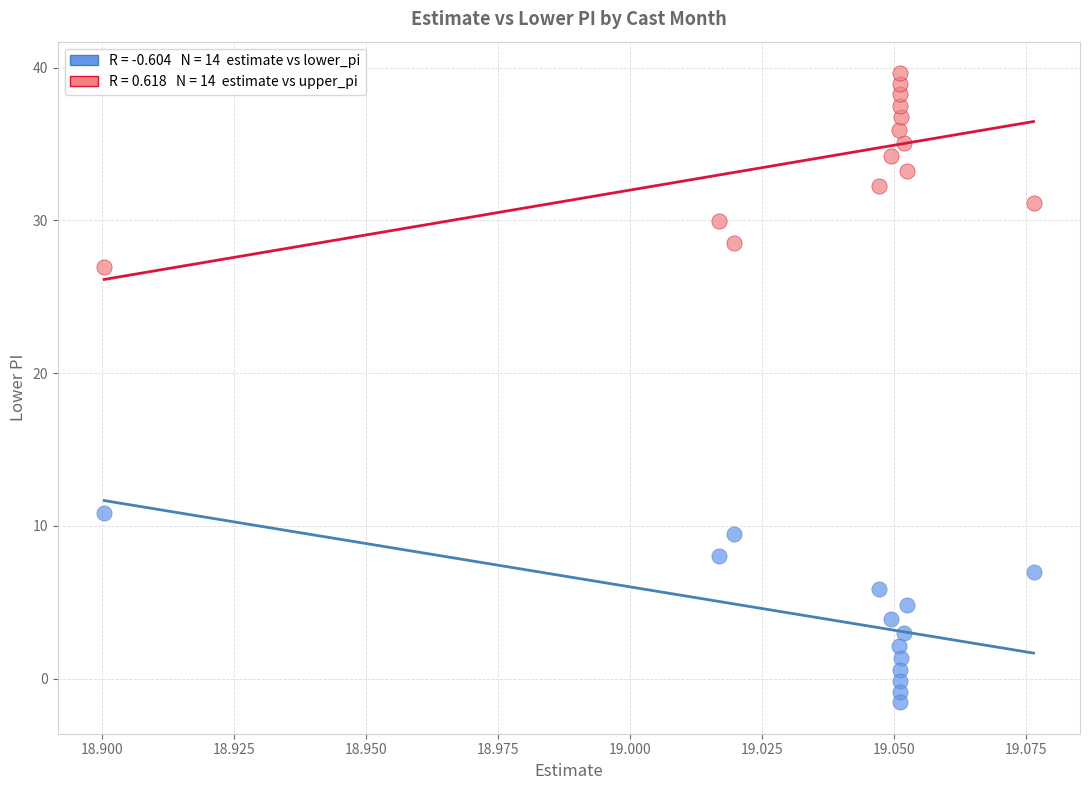

Across all data points, what is the range of Y values (max minus min)?

41.2